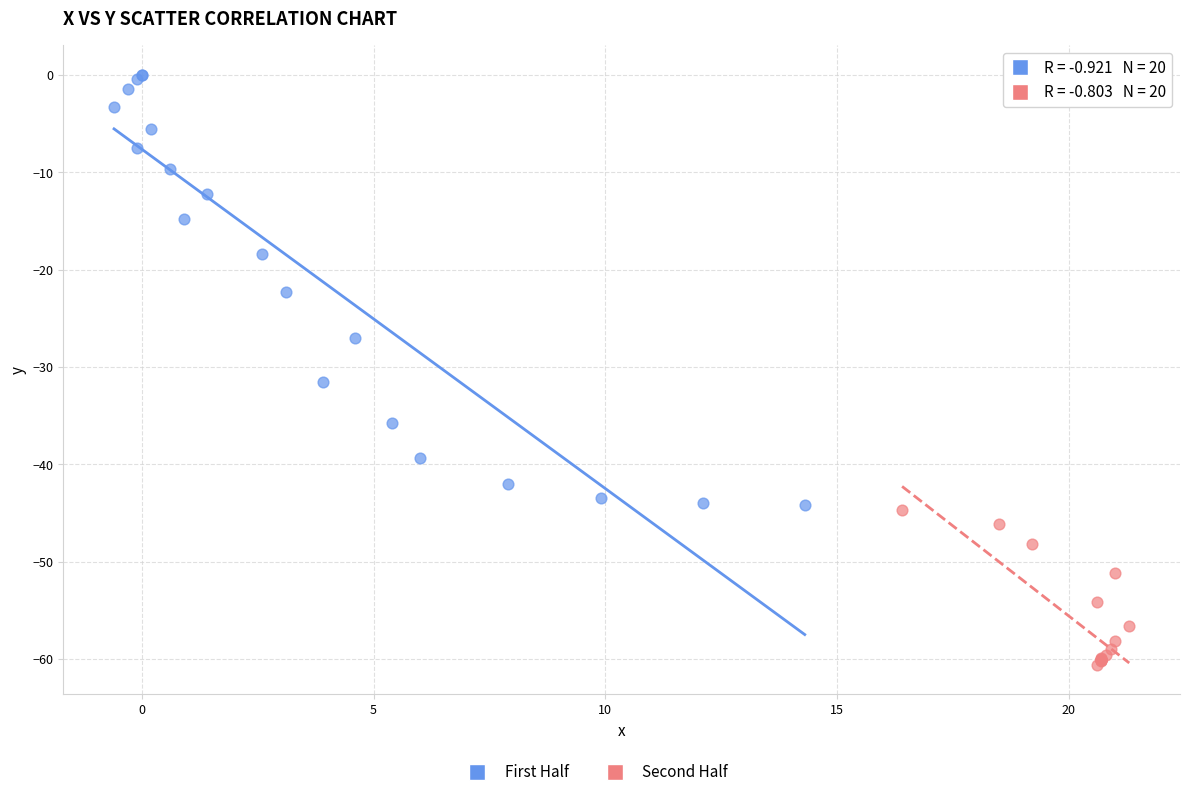

Which series has the largest Y range (max minus min)?

First Half